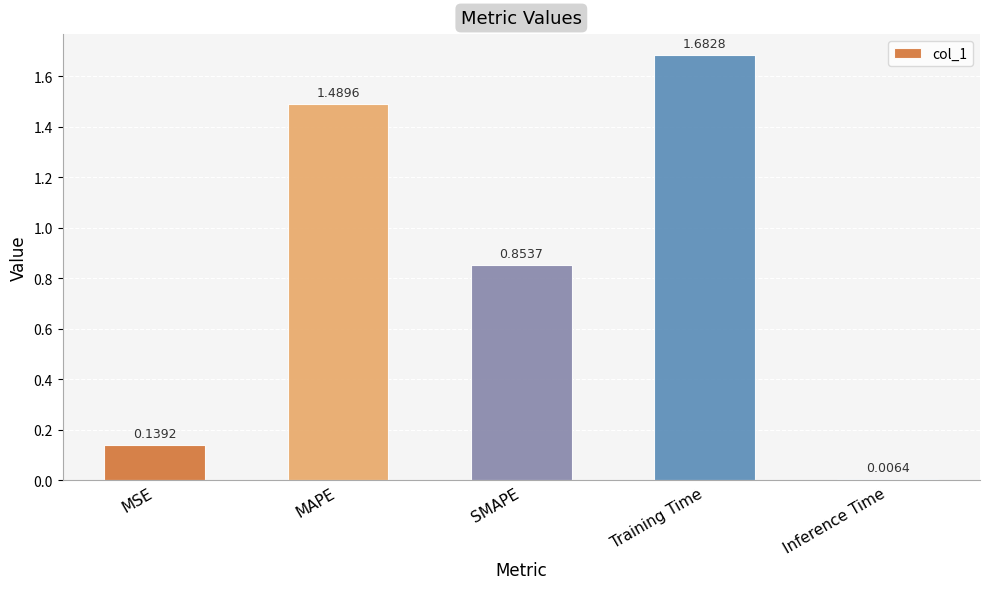

What is the average value?

0.8